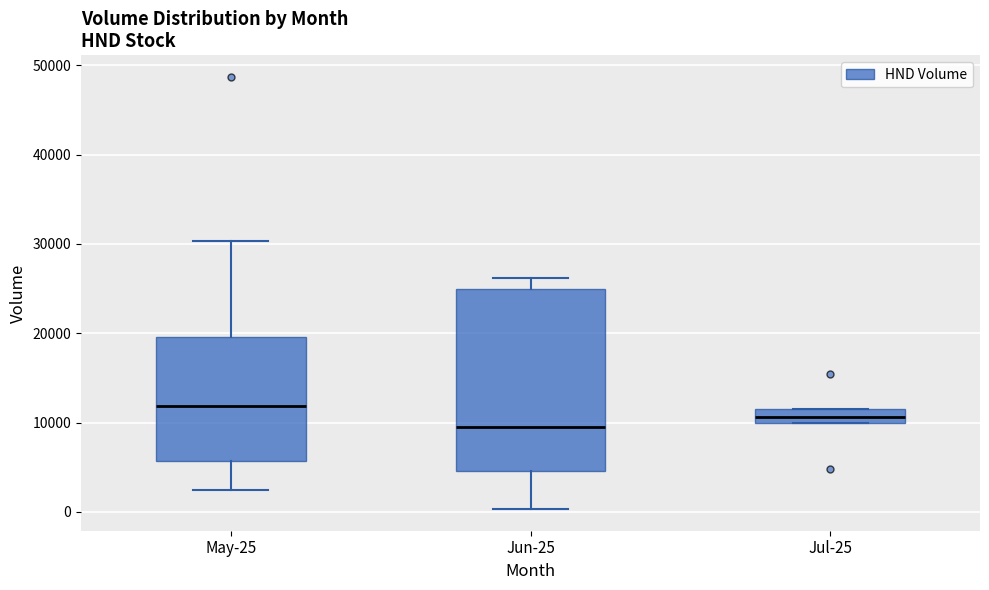

Where is the upper edge of the box for May-25 on the y-axis? The values are not printed on the chart, so give them approximately, as read against the axis.

20000